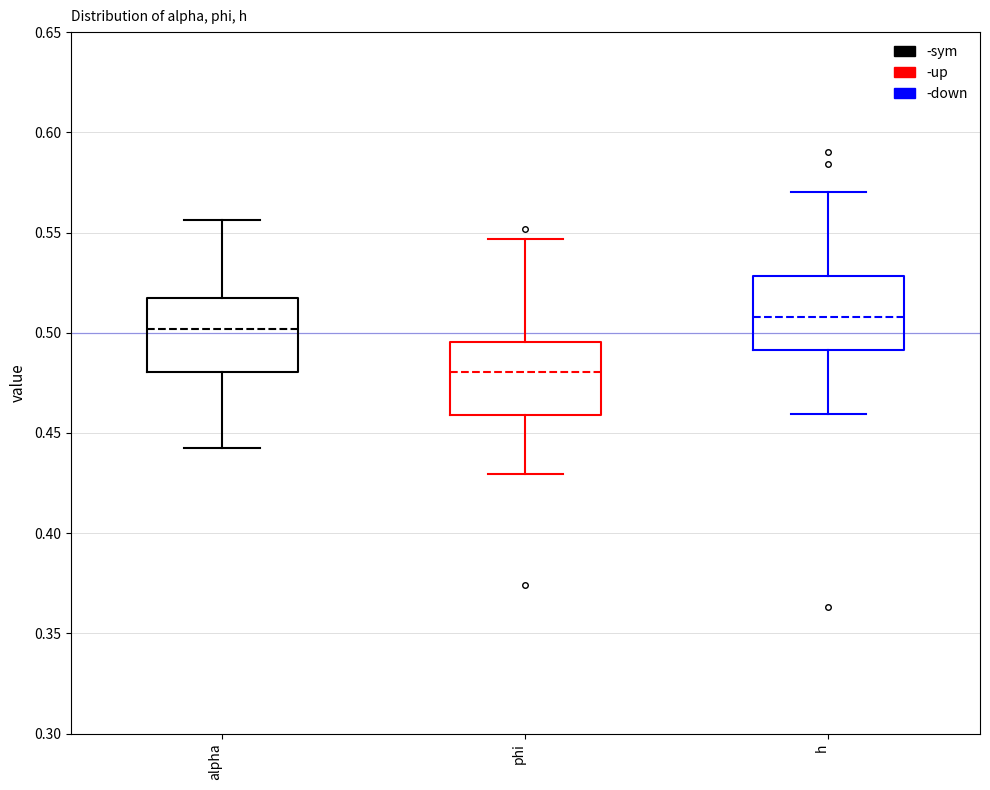

Reading left to right, transcribe this box plot: for each box, give where its median line is, the range the box spans, and where its two whiskers end, as read against the y-axis. The values are not printed on the chart, so give them approximately, as read against the axis.

alpha: median 0.500, box 0.480 to 0.515, whiskers 0.440 to 0.555
phi: median 0.480, box 0.460 to 0.495, whiskers 0.430 to 0.545
h: median 0.510, box 0.490 to 0.530, whiskers 0.460 to 0.570